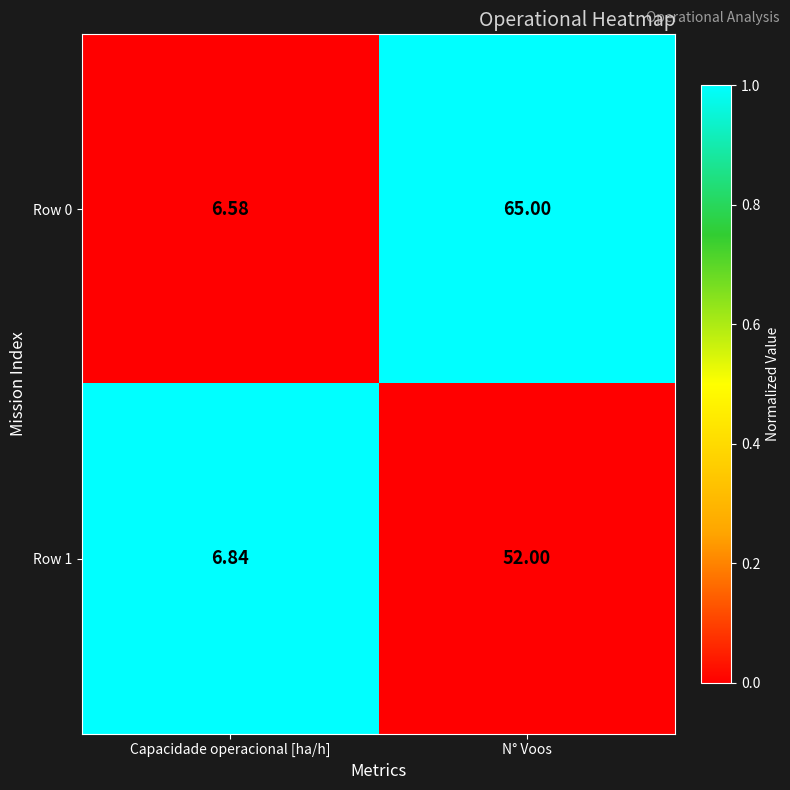

At which label is Row 0 closest to 35?

Capacidade operacional [ha/h]